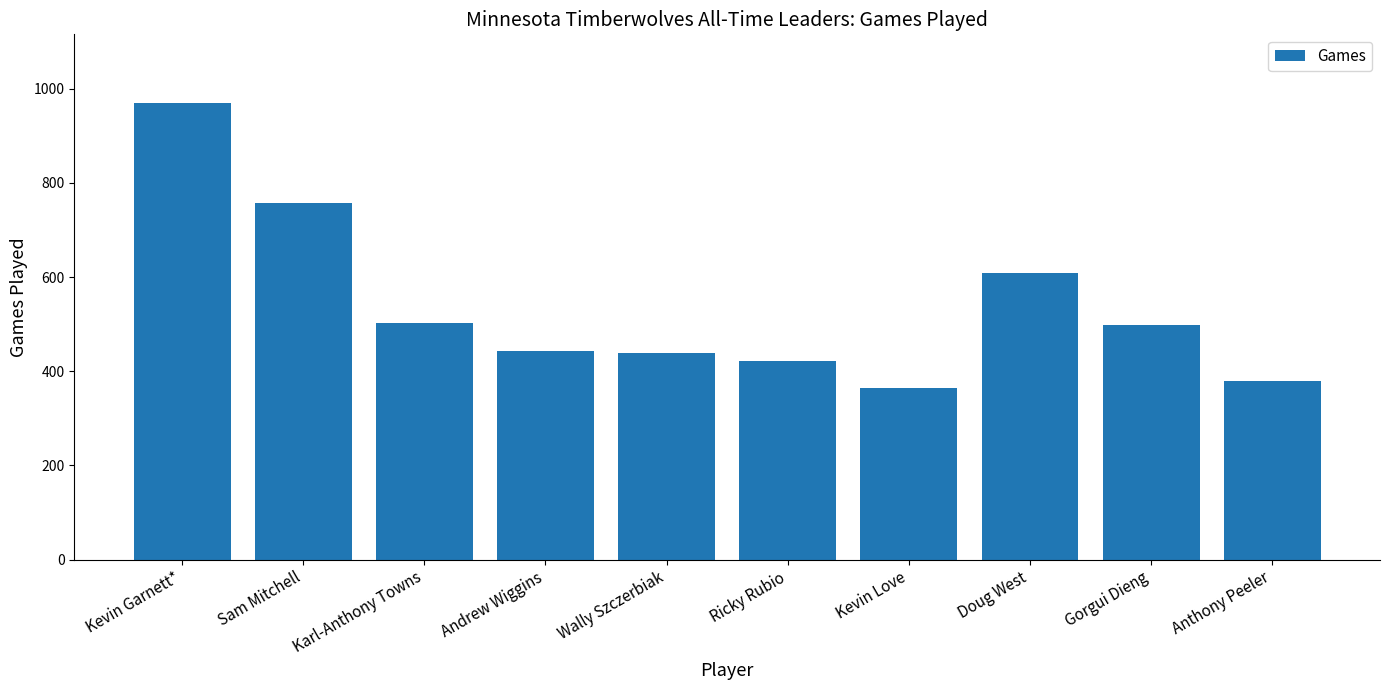

Count the number of data series in this chart.

1